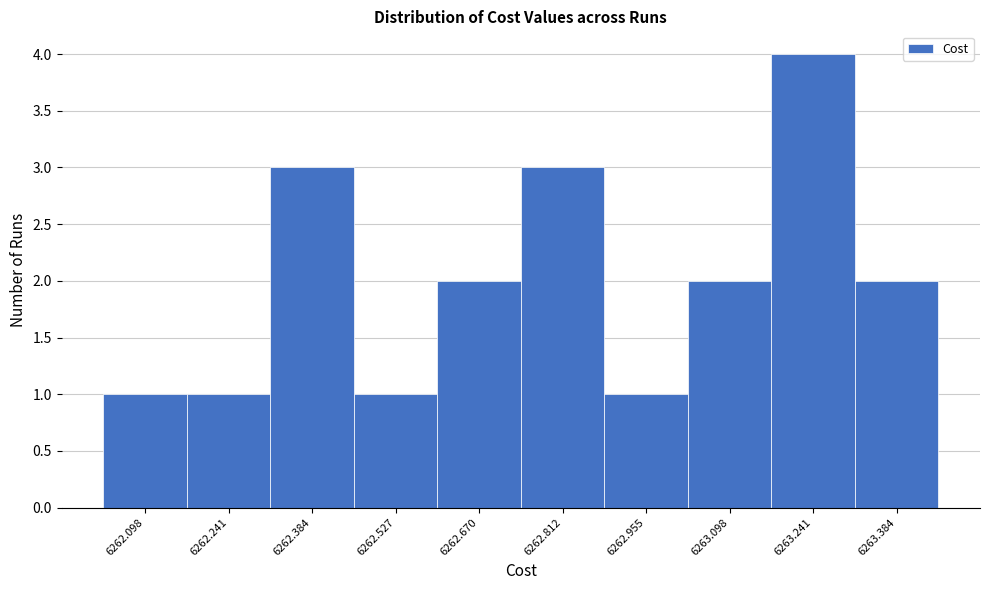

Reading left to right, list every bar in this chart as the range it spans on the x-axis followed by its height. Neither the bar edges nor the heights are printed on the chart, so give them approximately, as read against the axes.

6262.02 to 6262.16: 1
6262.16 to 6262.32: 1
6262.32 to 6262.46: 3
6262.46 to 6262.60: 1
6262.60 to 6262.74: 2
6262.74 to 6262.88: 3
6262.88 to 6263.02: 1
6263.02 to 6263.16: 2
6263.16 to 6263.32: 4
6263.32 to 6263.46: 2